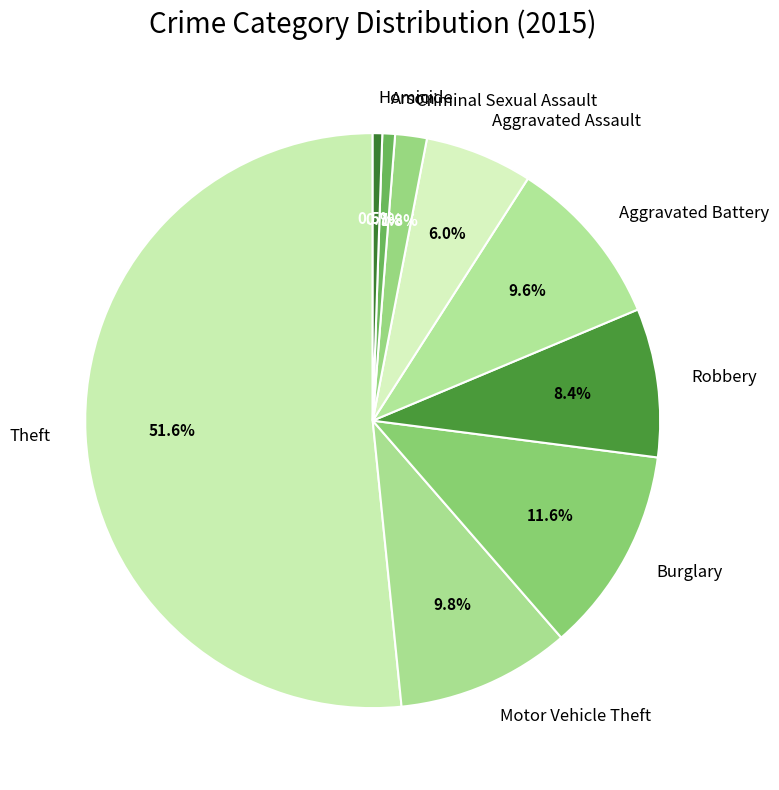

How many slices are in this pie chart?

9